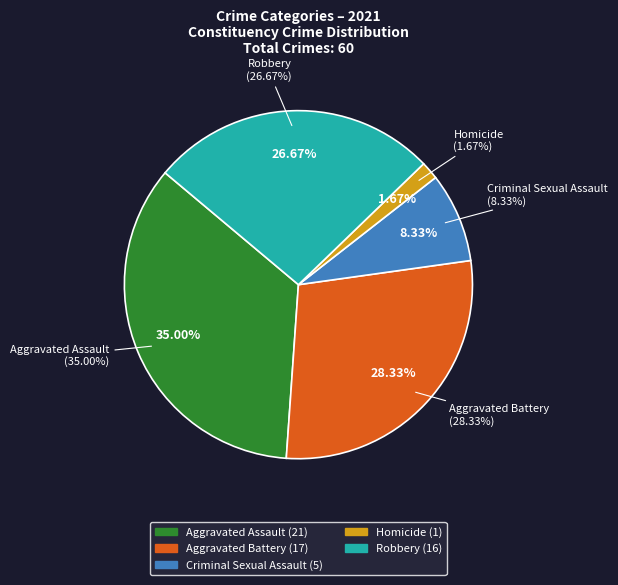

The Criminal Sexual Assault slice represents 8% of the pie. True or false?

True